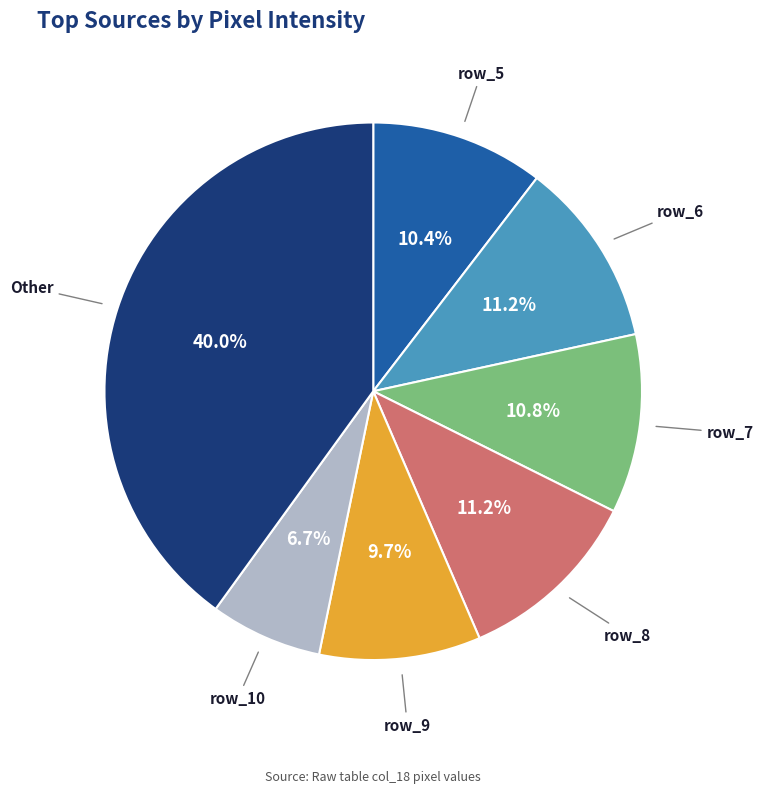

What is the total percentage of Other and row_7?

50.8%